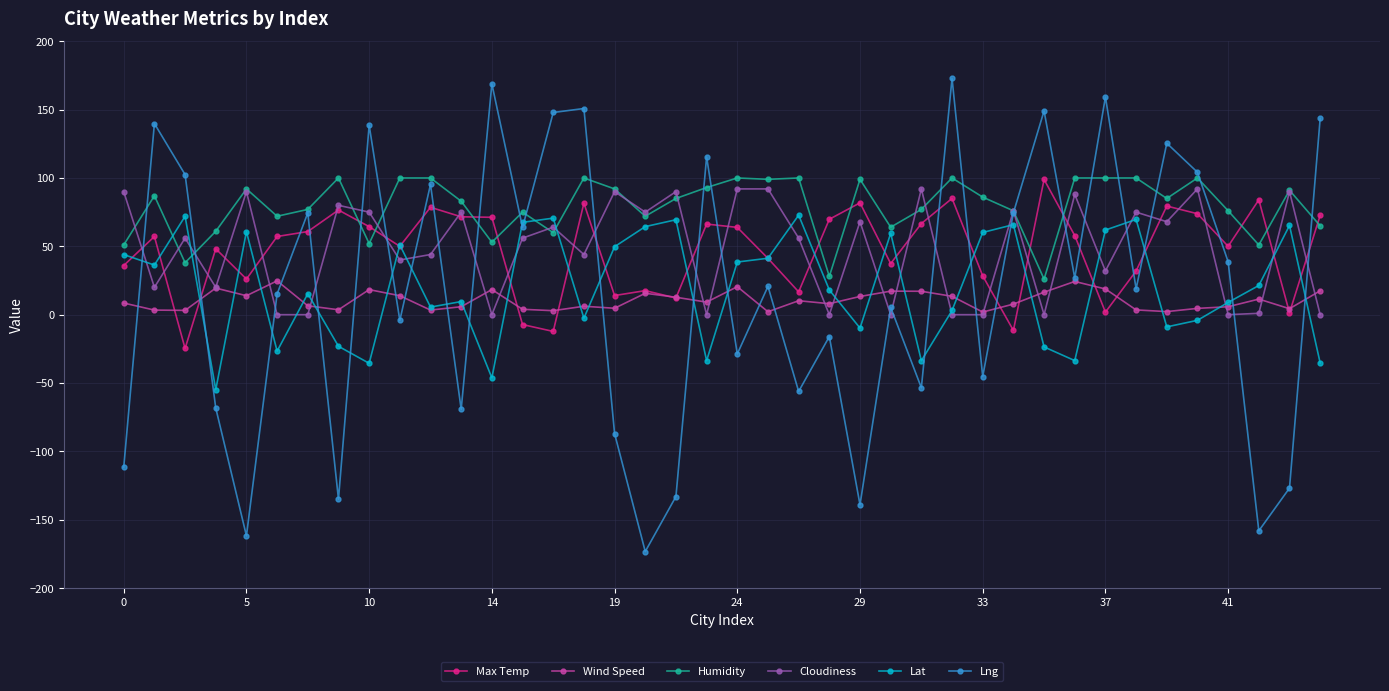

How many values in the Lng series are below 20?

20